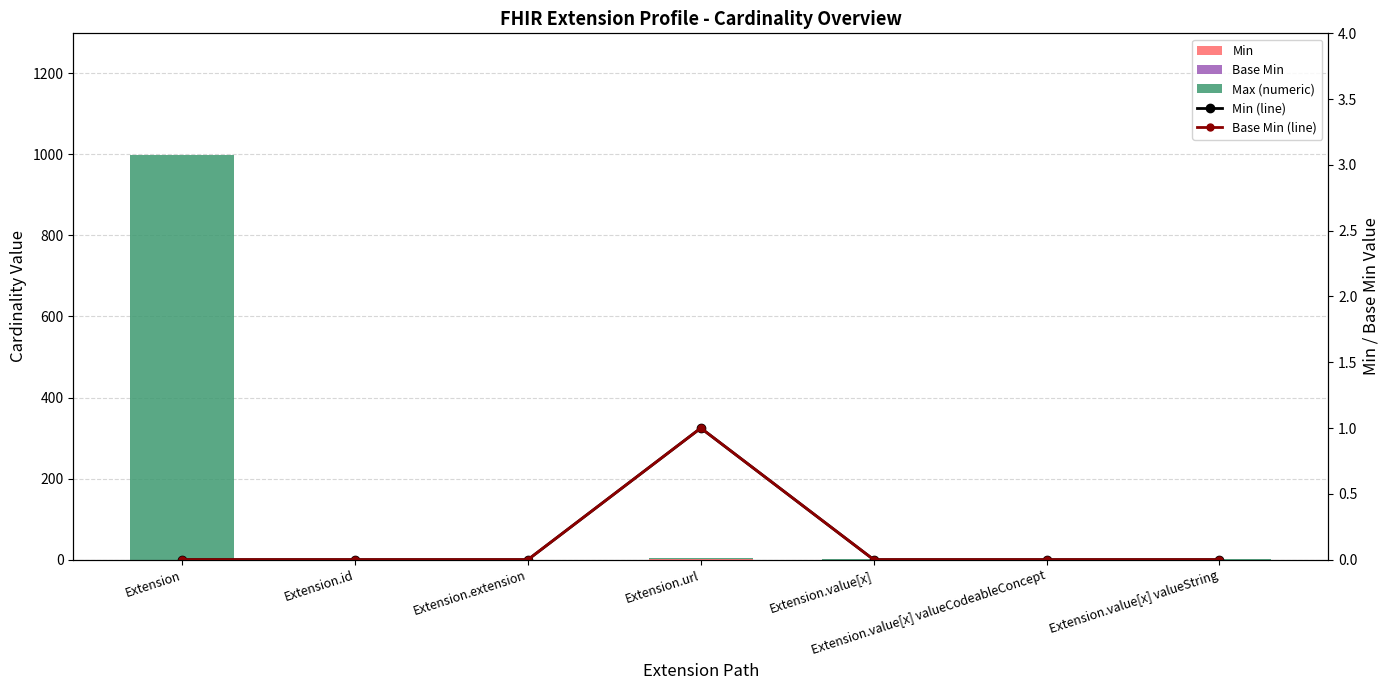

What is the label of the 2nd bar from the right?

Extension.value[x] valueCodeableConcept